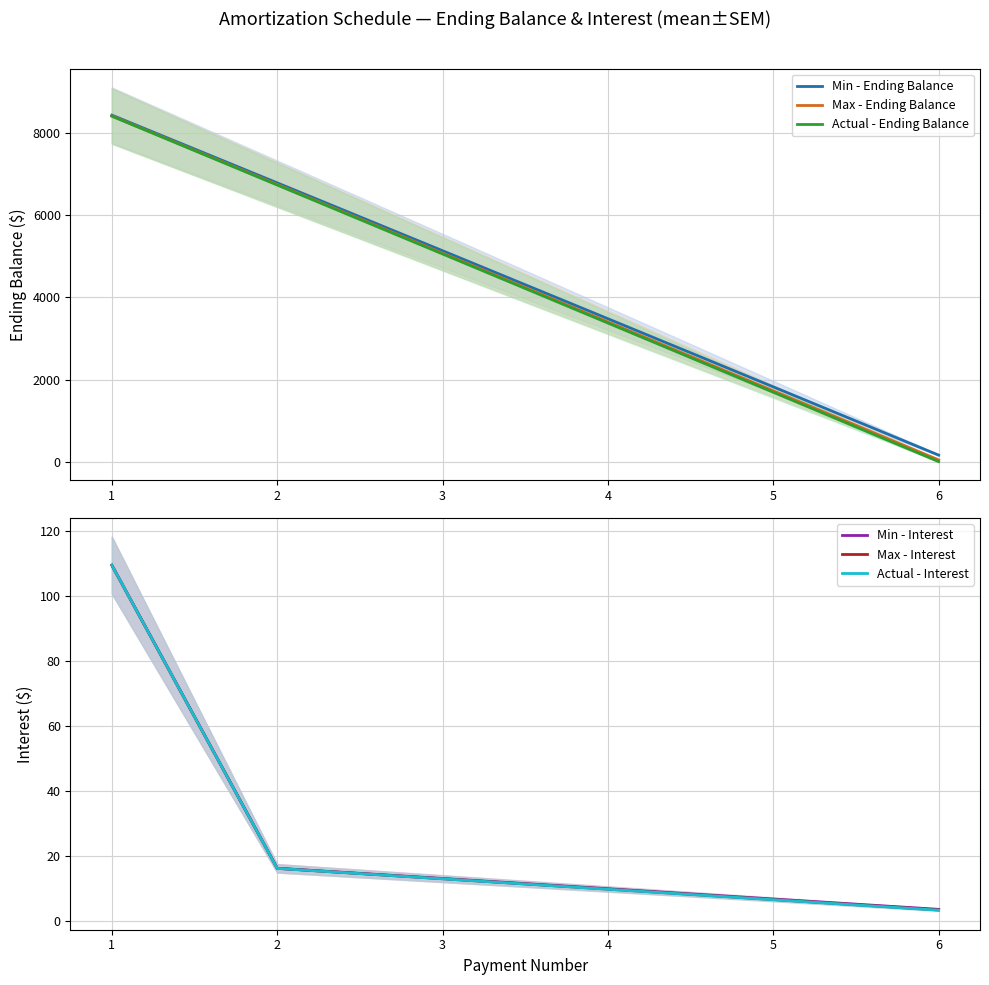

Where is Max - Ending Balance nearest to the value 4233?

3